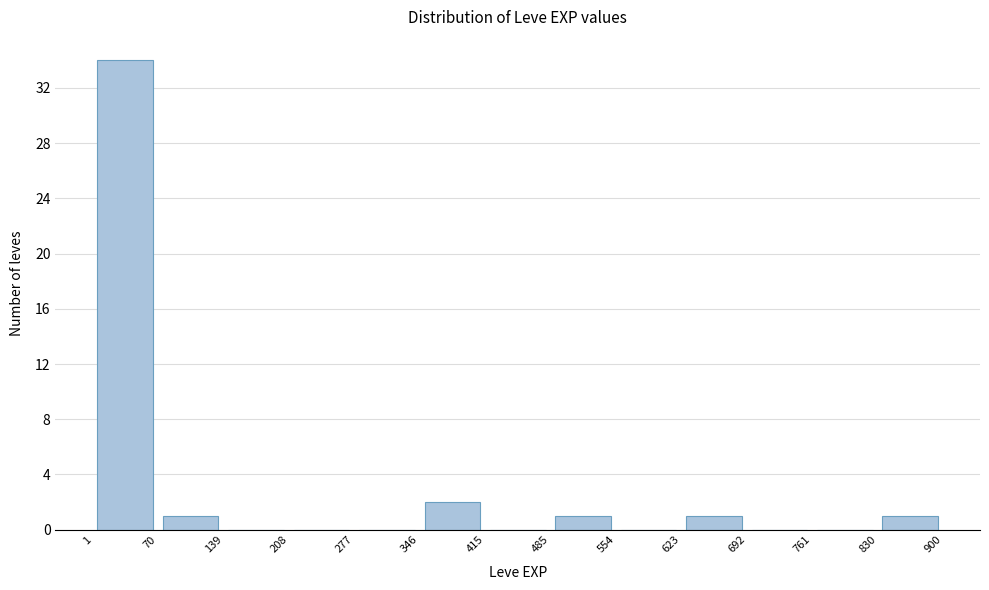

Reading left to right, list every bar in this chart as the range it spans on the x-axis followed by its height. The values are not printed on the chart, so give them approximately, as read against the axis.

1 to 70: 34
70 to 139: 1
139 to 208: 0
208 to 277: 0
277 to 346: 0
346 to 415: 2
415 to 485: 0
485 to 554: 1
554 to 623: 0
623 to 692: 1
692 to 761: 0
761 to 830: 0
830 to 900: 1